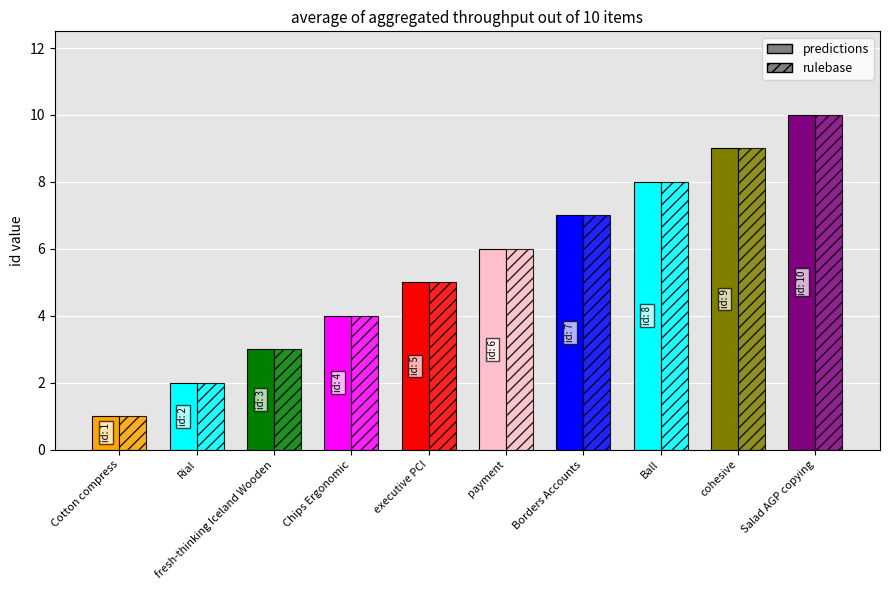

Count the number of data series in this chart.

2